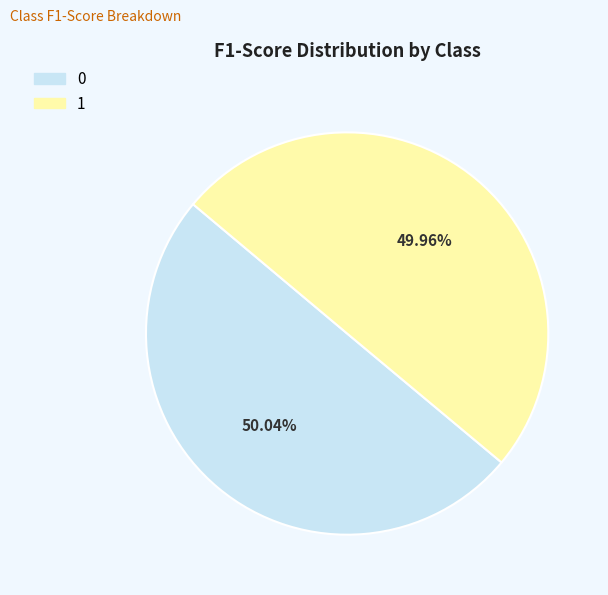

To the nearest percent, what portion does 1 represent?

50%